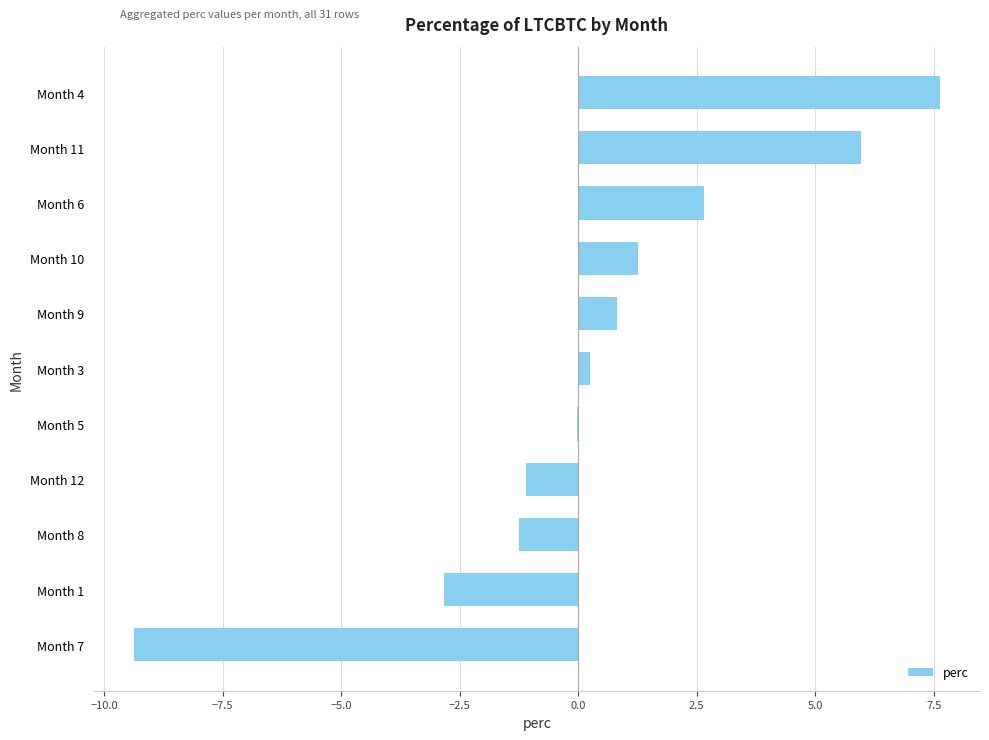

Read the value at Month 4.

7.6